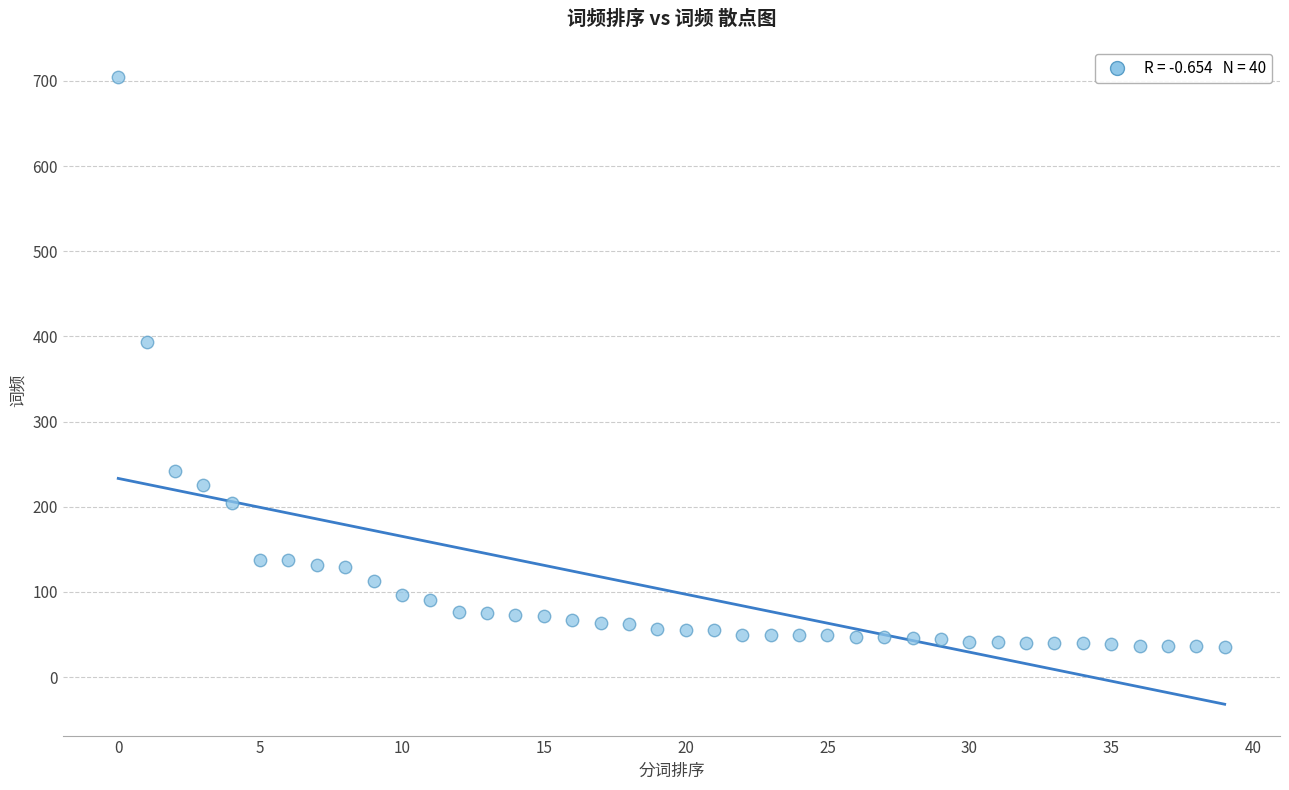

What Y value in the scatter plot is closest to 369?

394